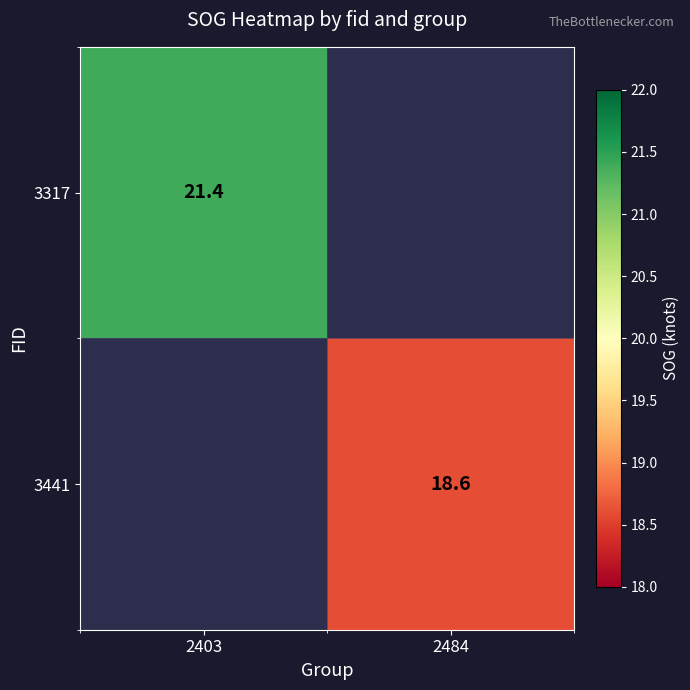

True or false: 3317 has a value of 21.4 at 2403.

True